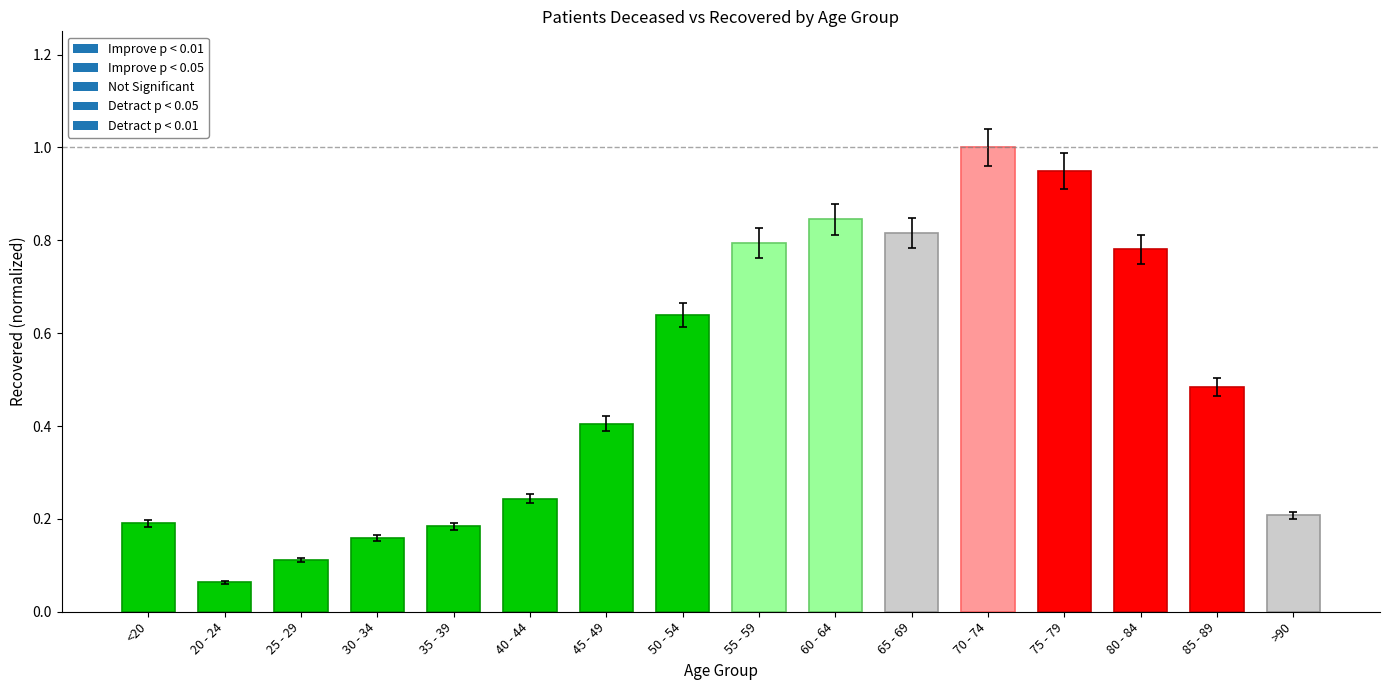

At which label is the value closest to 0?

20 - 24